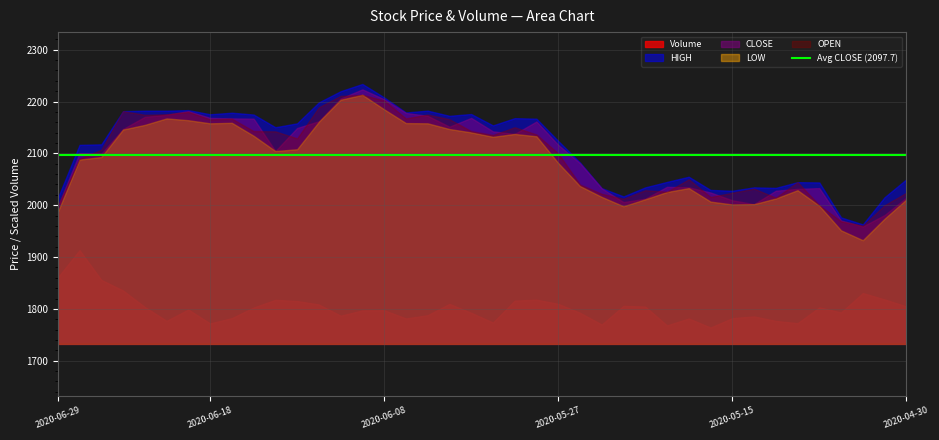

How many categories are shown in the chart?

40